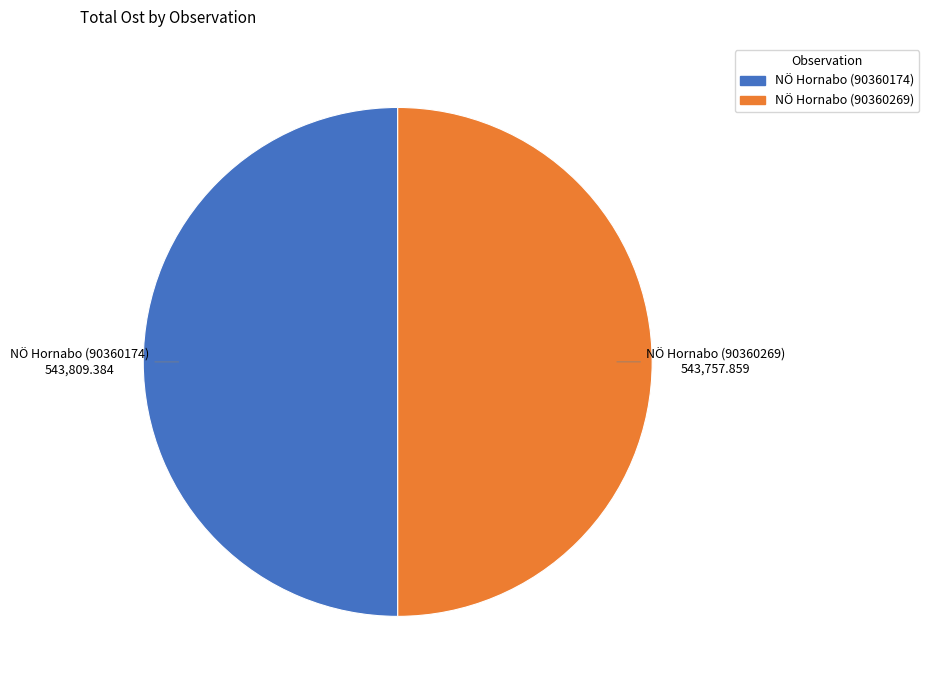

Is the sum of NÖ Hornabo (90360269) and NÖ Hornabo (90360174) greater than half?

Yes